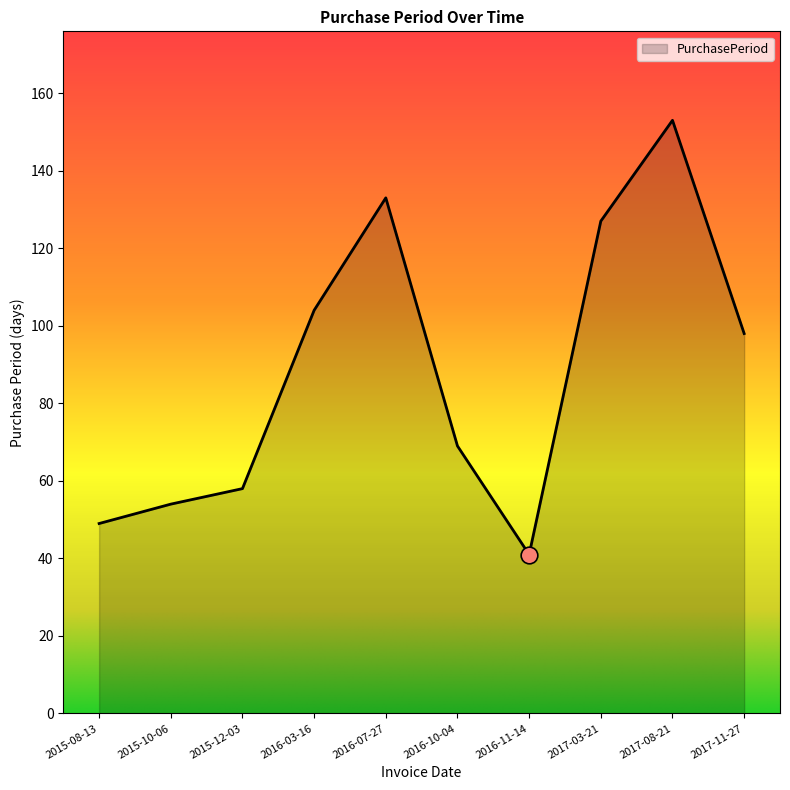

Does the chart have visible grid lines?

No